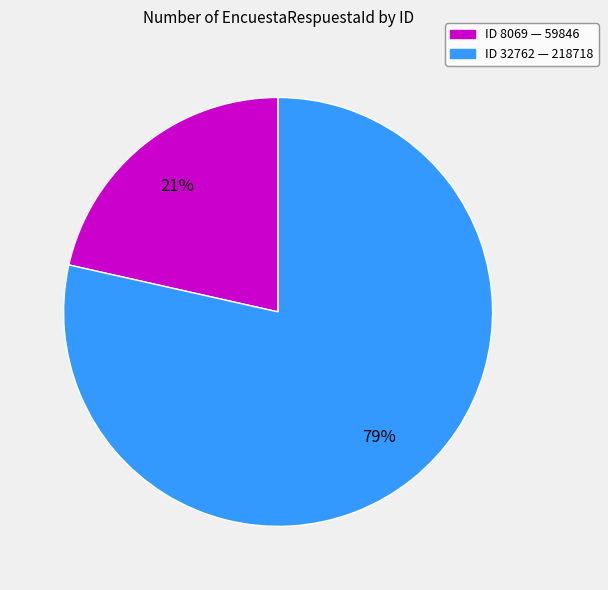

To the nearest percent, what is the average slice percentage?

50%